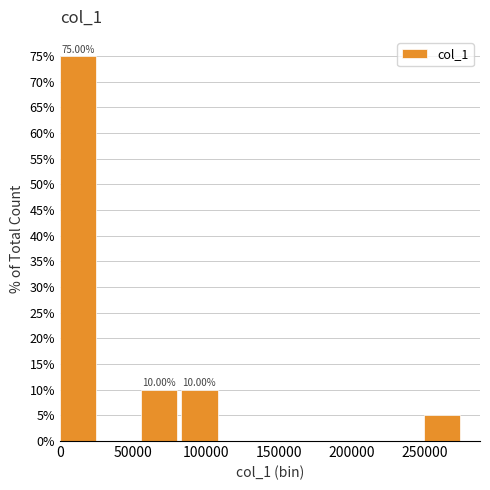

Which range on the x-axis has the tallest bar?

0 to 30000